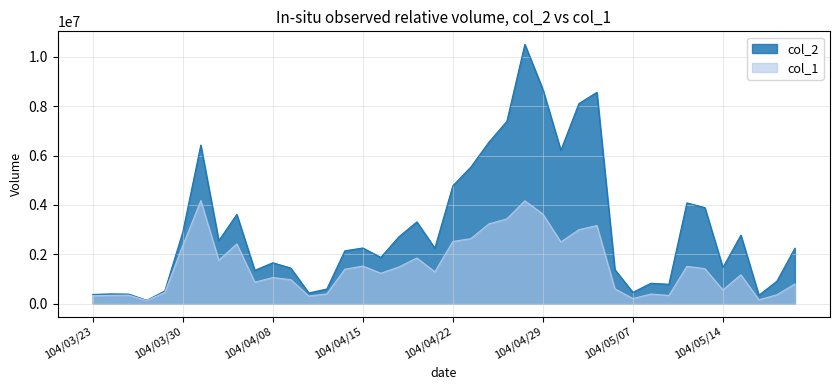

Rank the series at 104/04/28 from lowest to highest value.

col_1, col_2